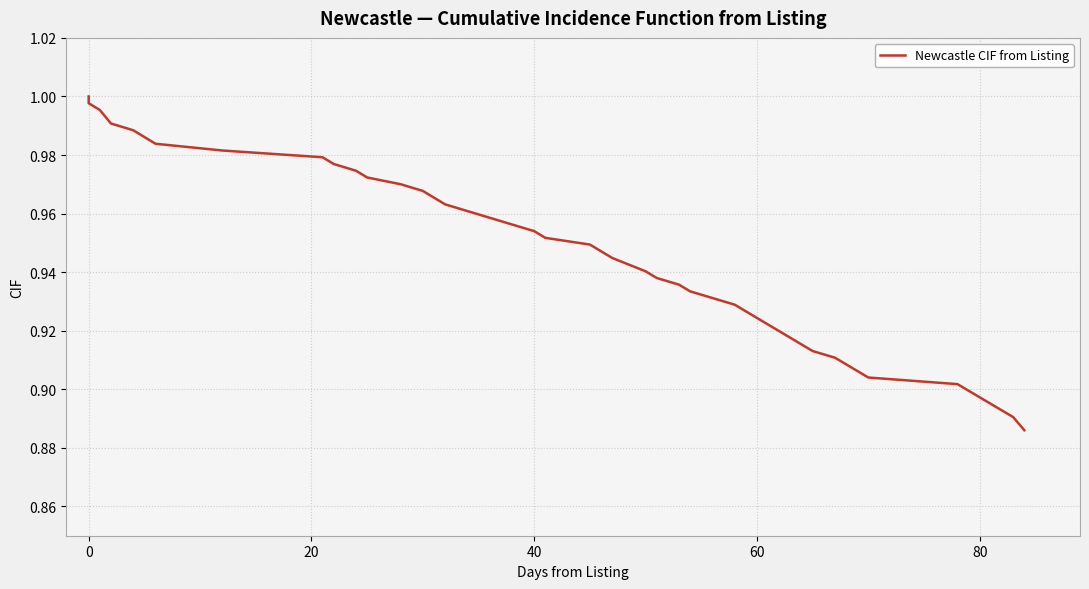

What is the difference between the maximum and minimum values?

0.1